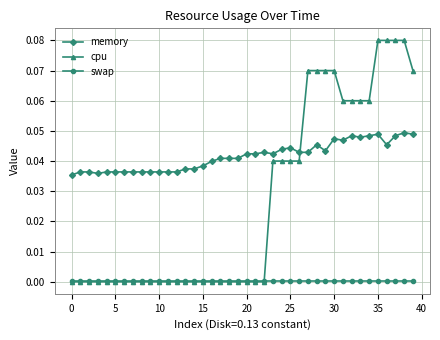

Which series has the largest total across all categories?

memory